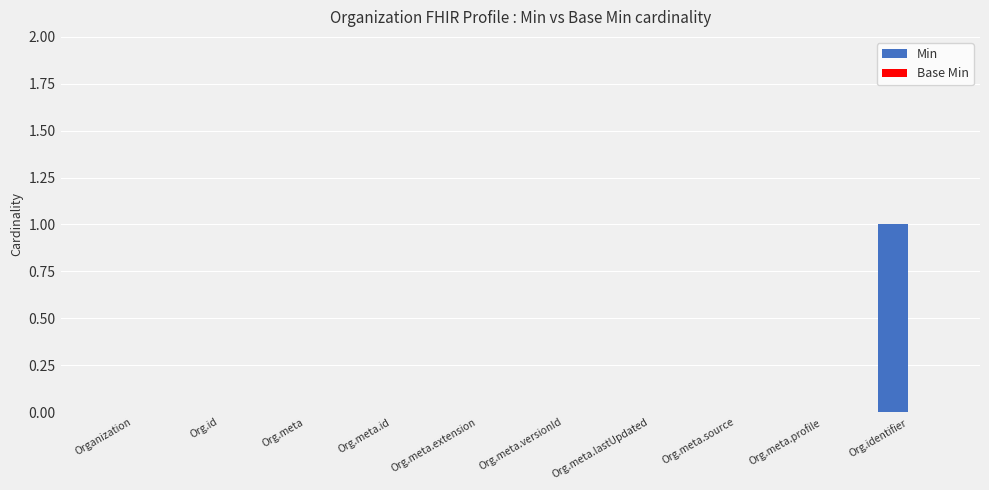

Which label corresponds to the largest value in the chart?

Org.identifier